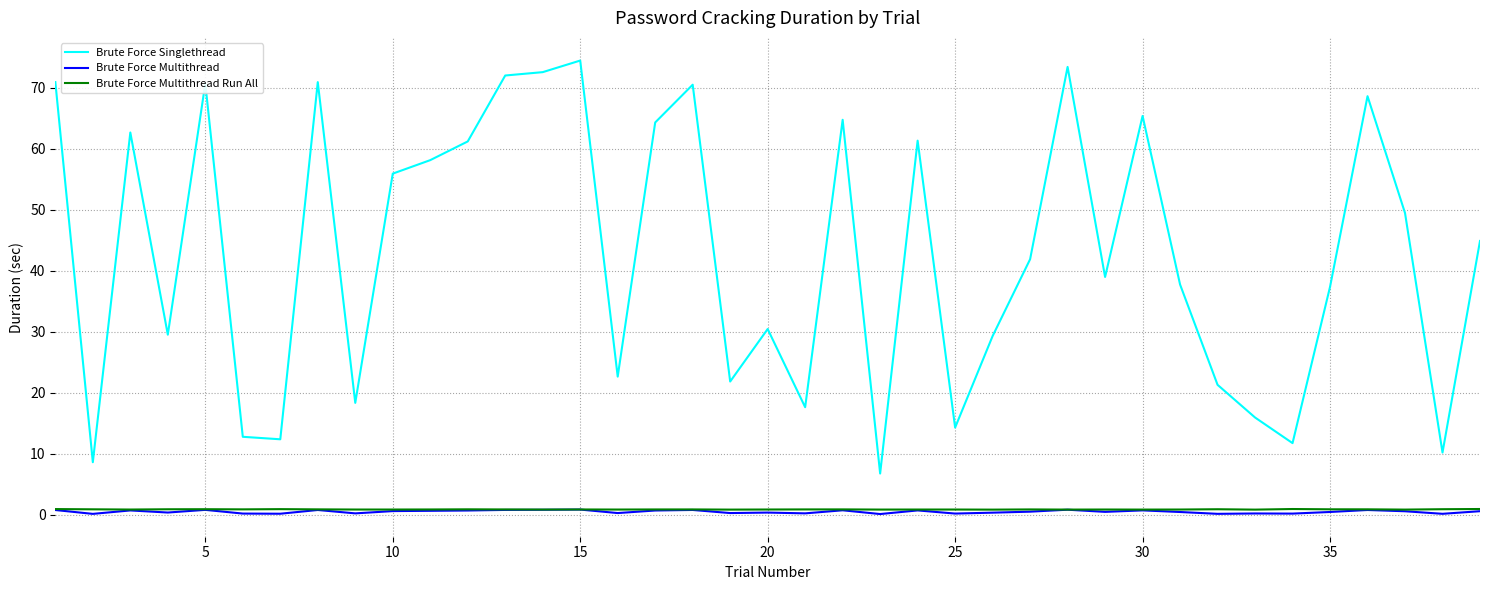

Which series has the largest range (max minus min)?

Brute Force Singlethread